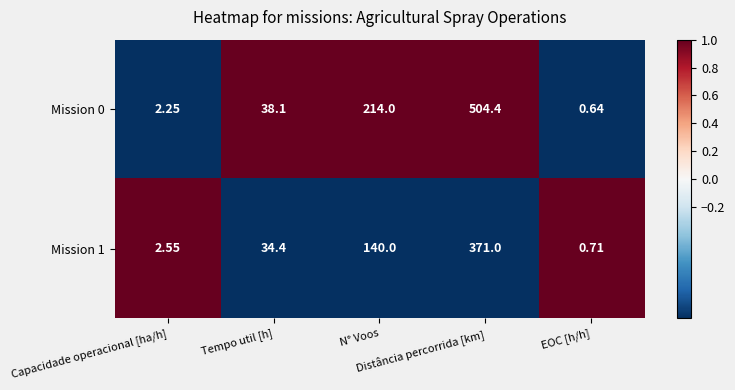

What is the maximum value shown in the chart?

504.4